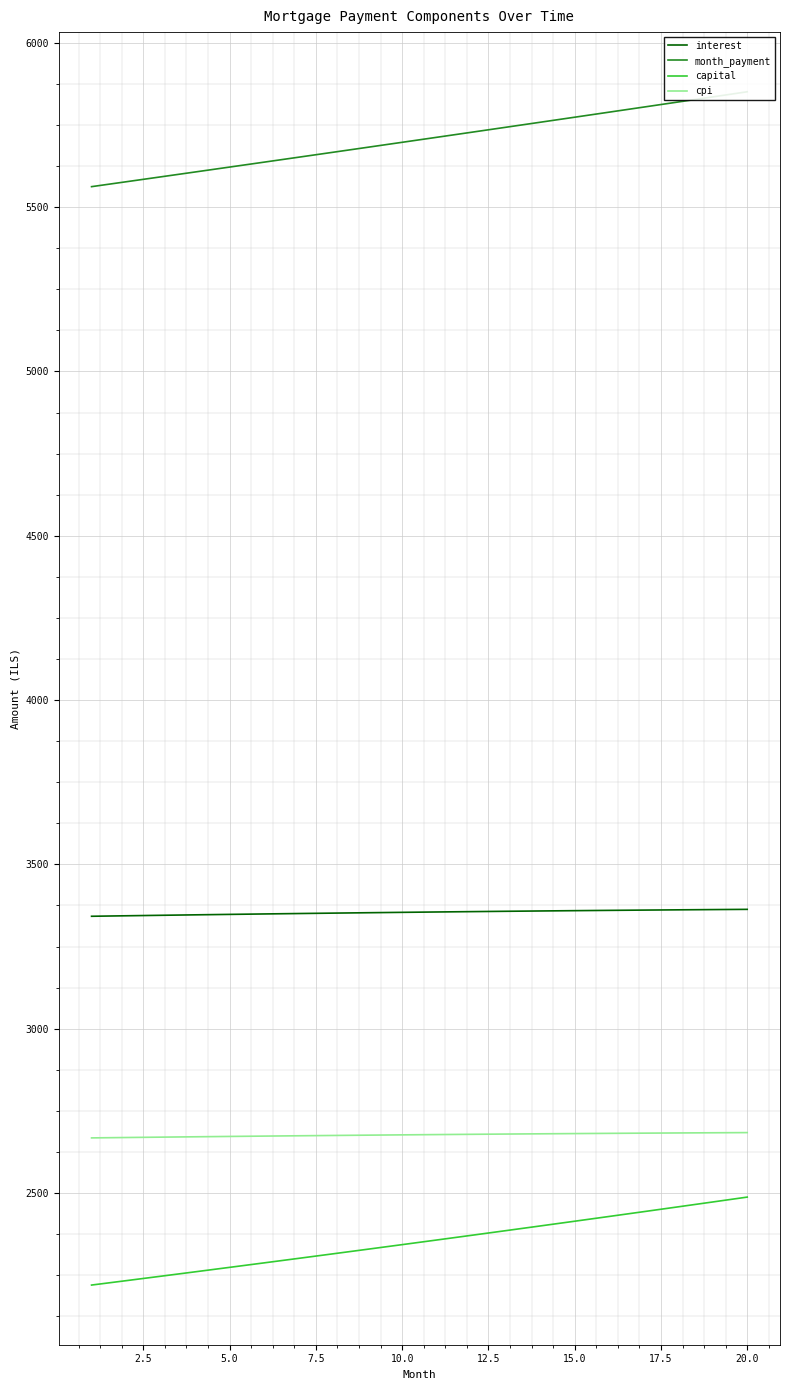

What is the smallest value displayed?

2220.1